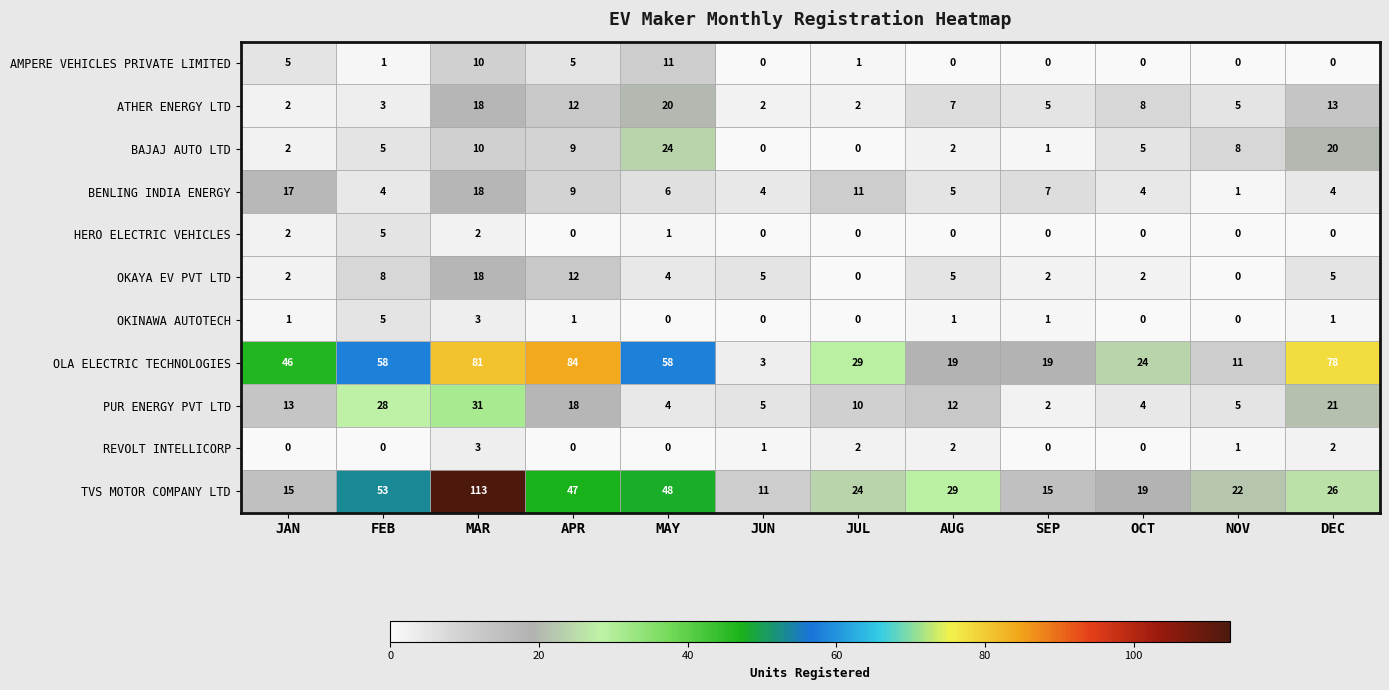

How many data points in BAJAJ AUTO LTD are less than 5?

5